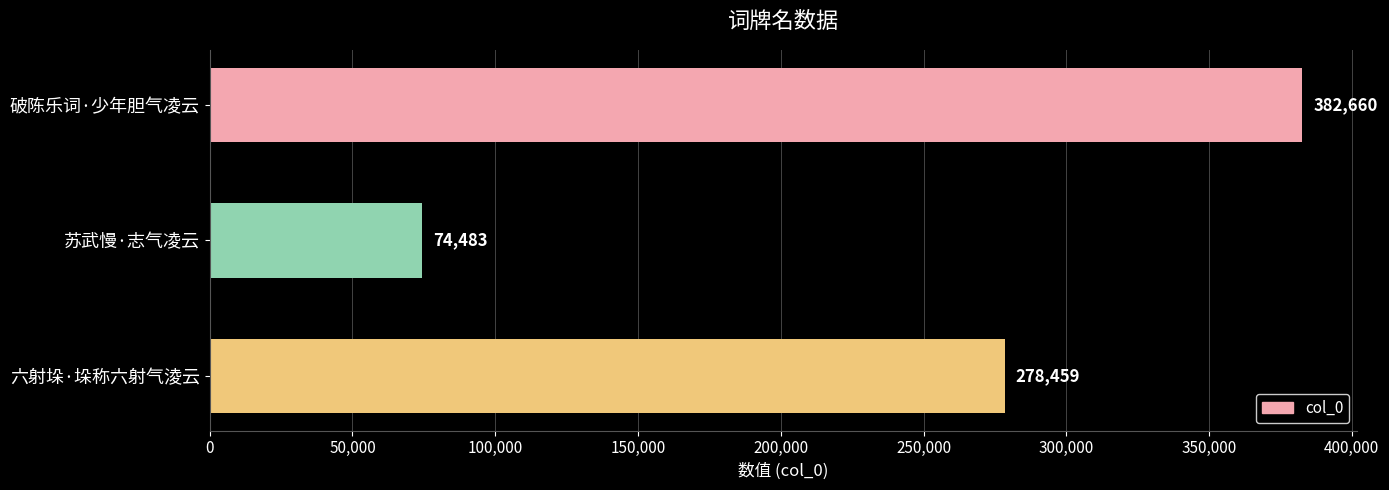

How many values are between 74483 and 382660?

3